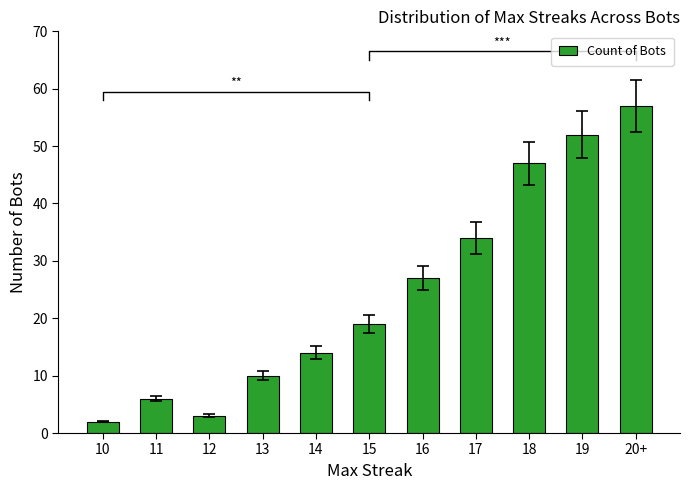

Reading left to right, extract all data points from this chart.

10=2	11=6	12=3	13=10	14=14	15=19	16=27	17=34	18=47	19=52	20+=57